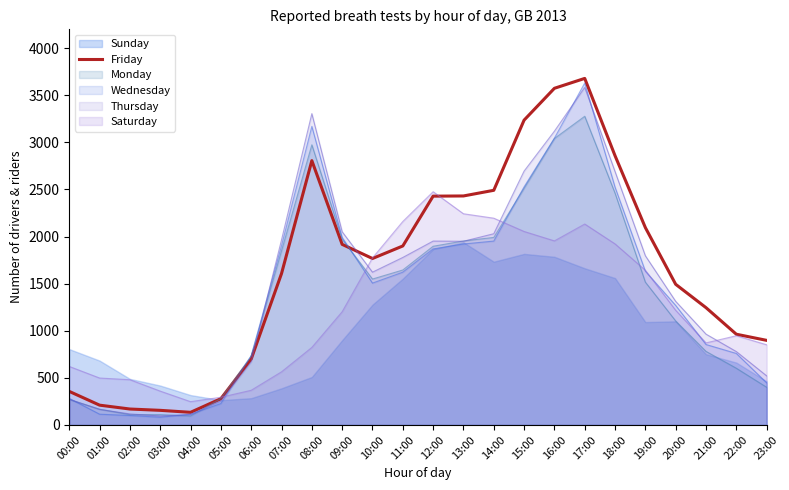

List the labels in order of value, largest first.

17:00, 16:00, 15:00, 18:00, 08:00, 14:00, 13:00, 12:00, 19:00, 09:00, 11:00, 10:00, 07:00, 20:00, 21:00, 22:00, 23:00, 06:00, 00:00, 05:00, 01:00, 02:00, 03:00, 04:00